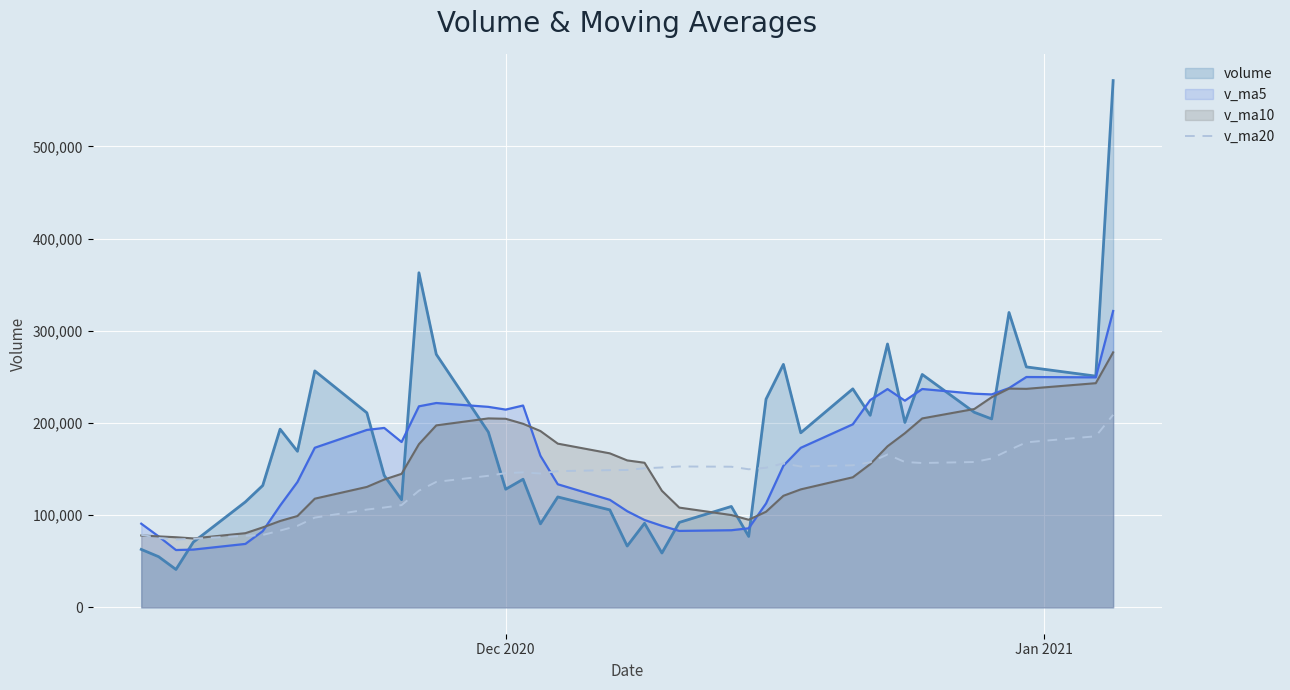

What is the lowest value of the v_ma20 series?

73498.8